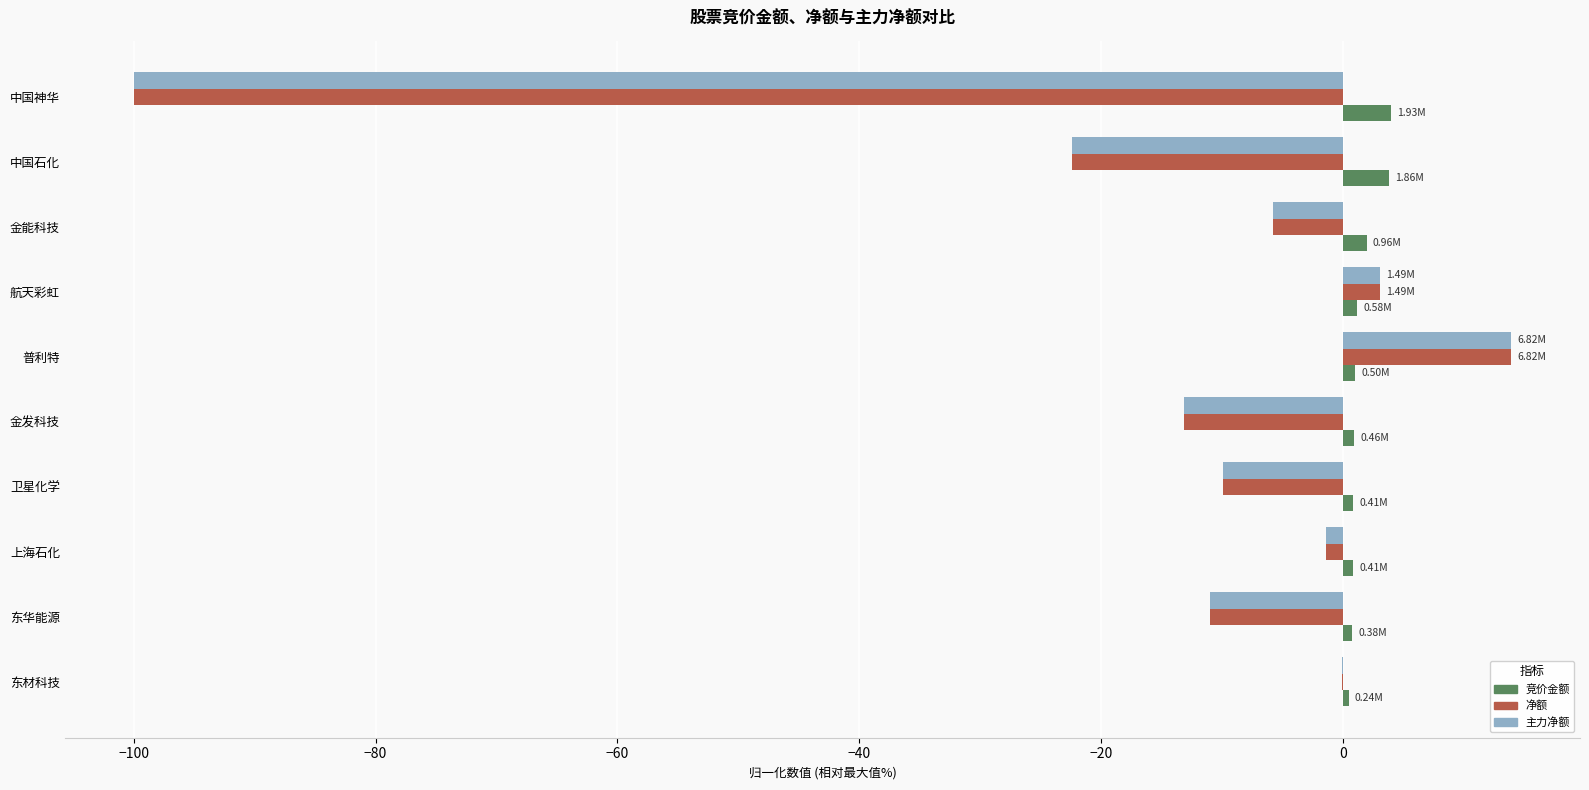

At which label is 主力净额 closest to -43?

中国石化